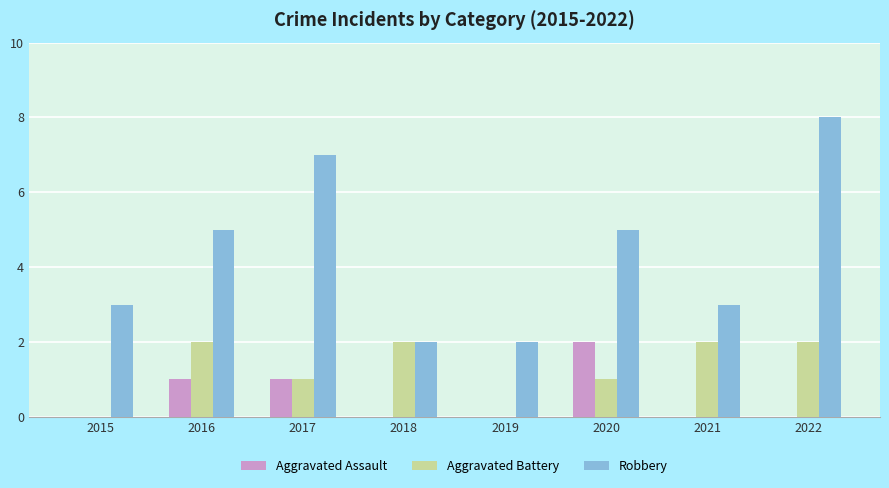

Reading left to right, what are all the values shown in this chart?

Aggravated Assault: 0	1	1	0	0	2	0	0
Aggravated Battery: 0	2	1	2	0	1	2	2
Robbery: 3	5	7	2	2	5	3	8